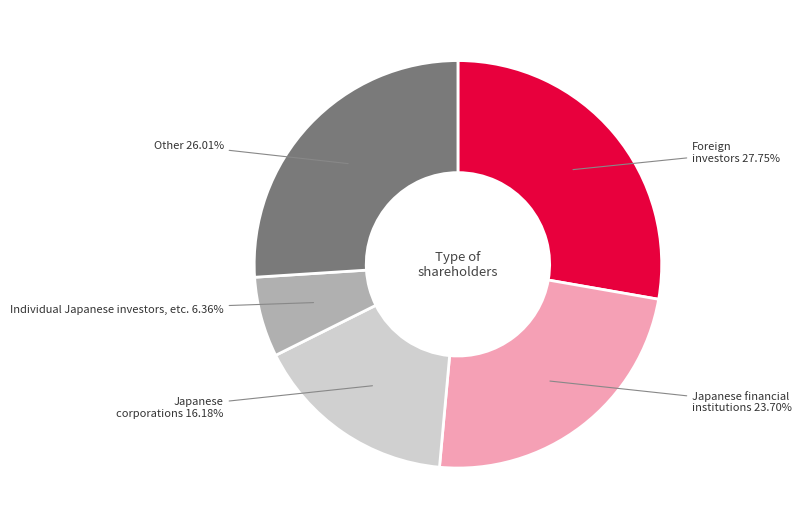

Rank the categories by value from lowest to highest.

Individual Japanese investors, etc., Japanese corporations, Japanese financial institutions, Other, Foreign investors